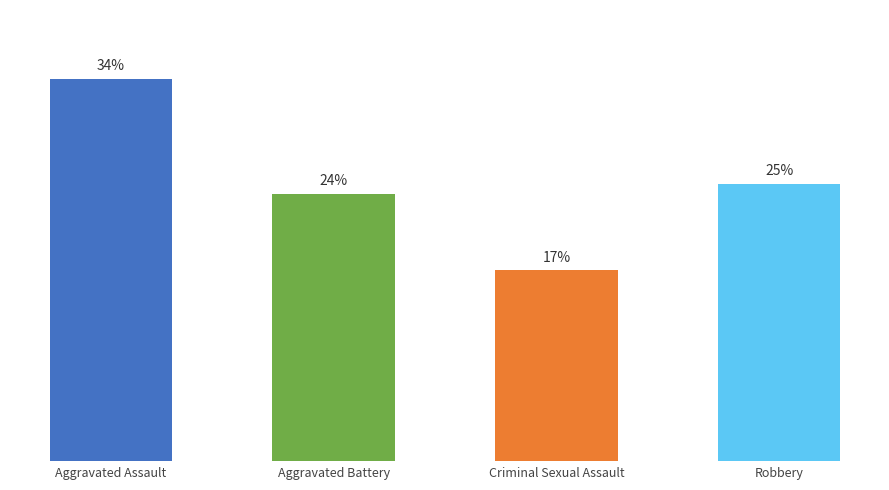

Are the bars horizontal?

No